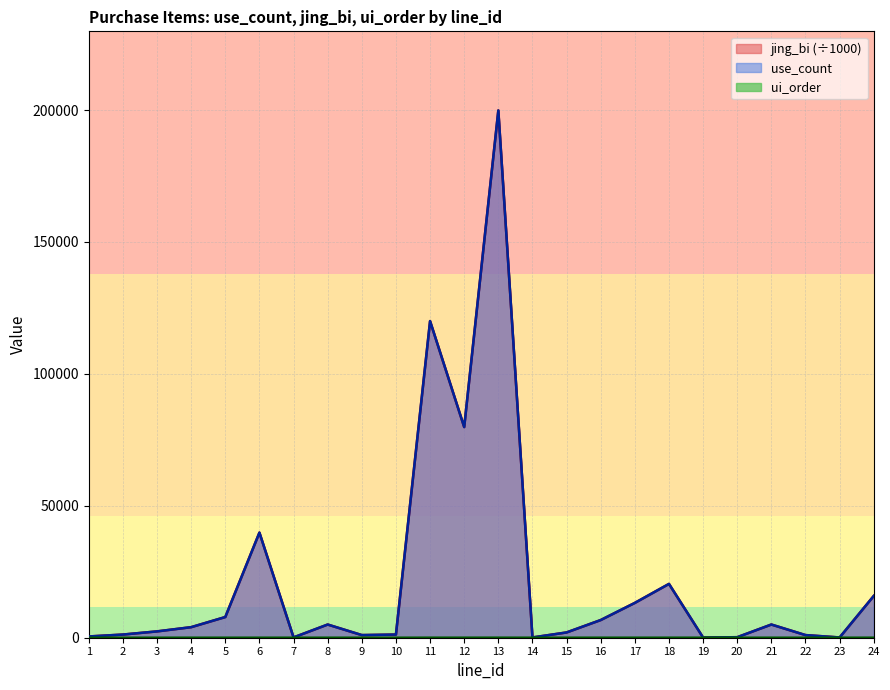

What is the difference between the maximum and minimum values in the use_count series?

199774